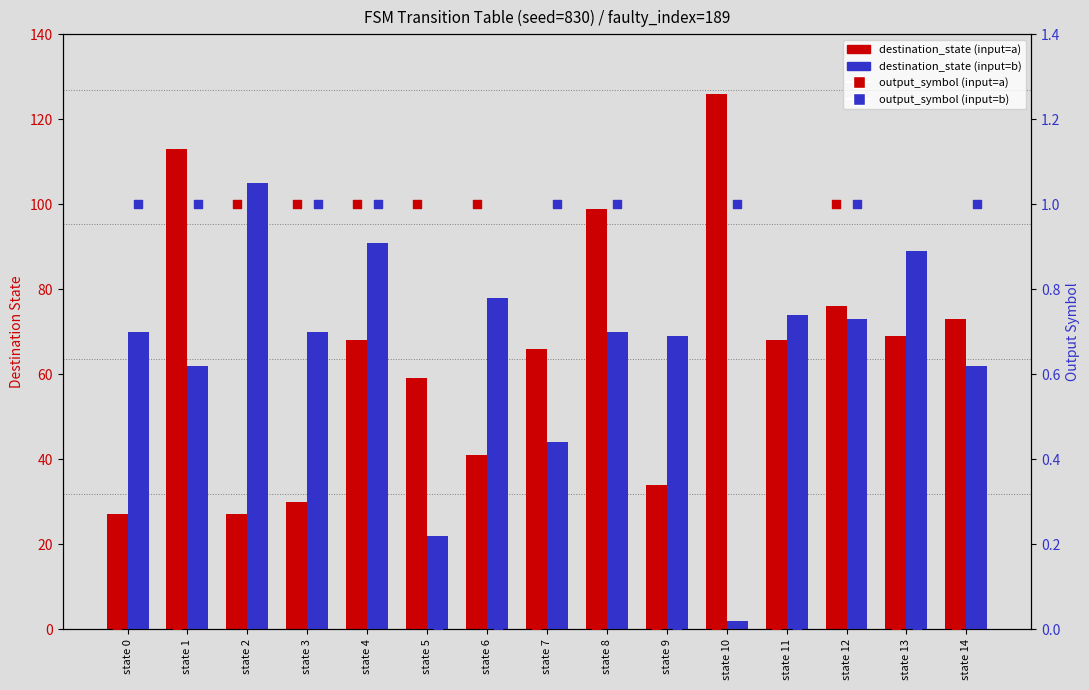

At how many categories does at least one series exceed 106?

2